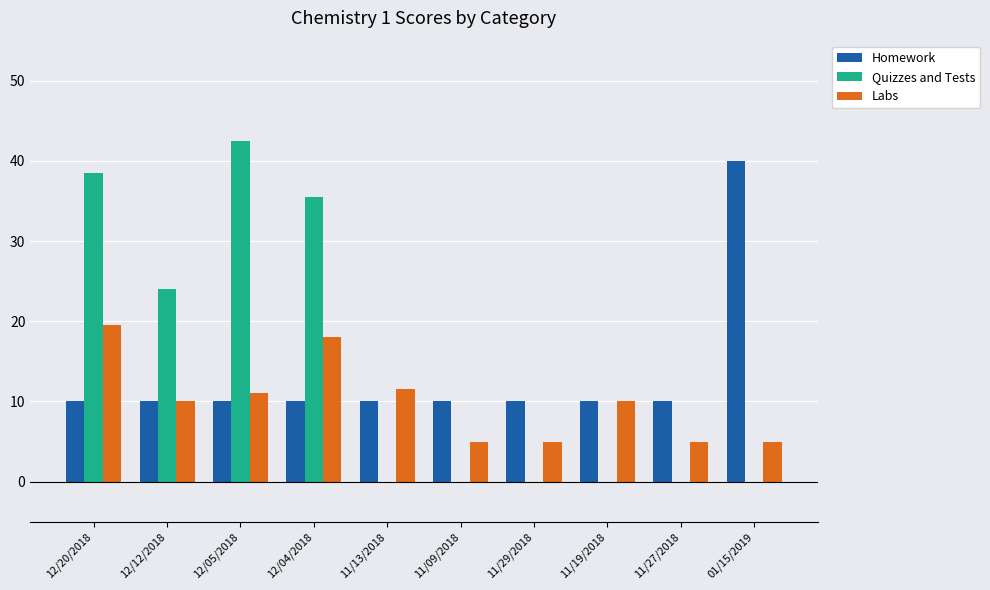

Are the bars horizontal?

No